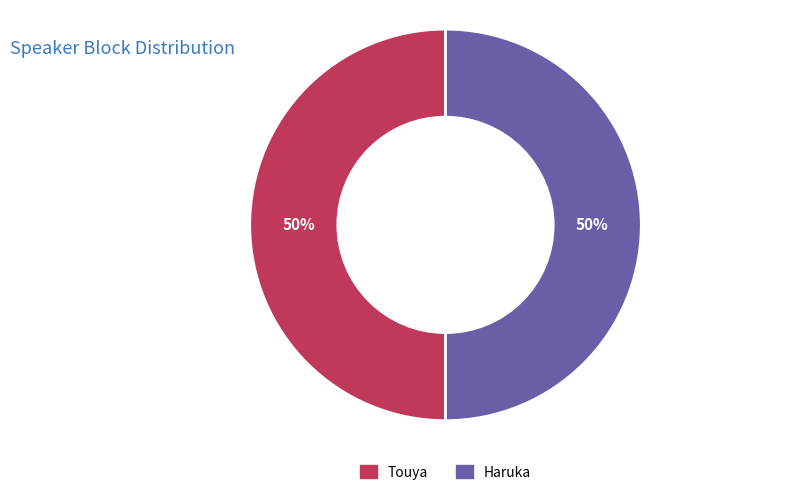

What percentage is the Haruka slice, to the nearest percent?

50%